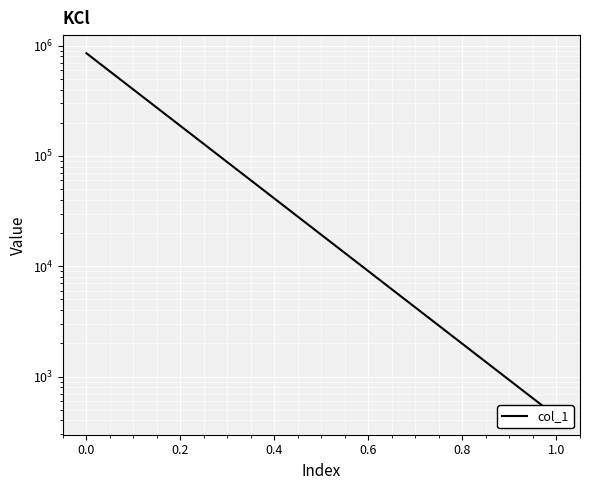

Does the chart display data point markers on the line(s)?

No